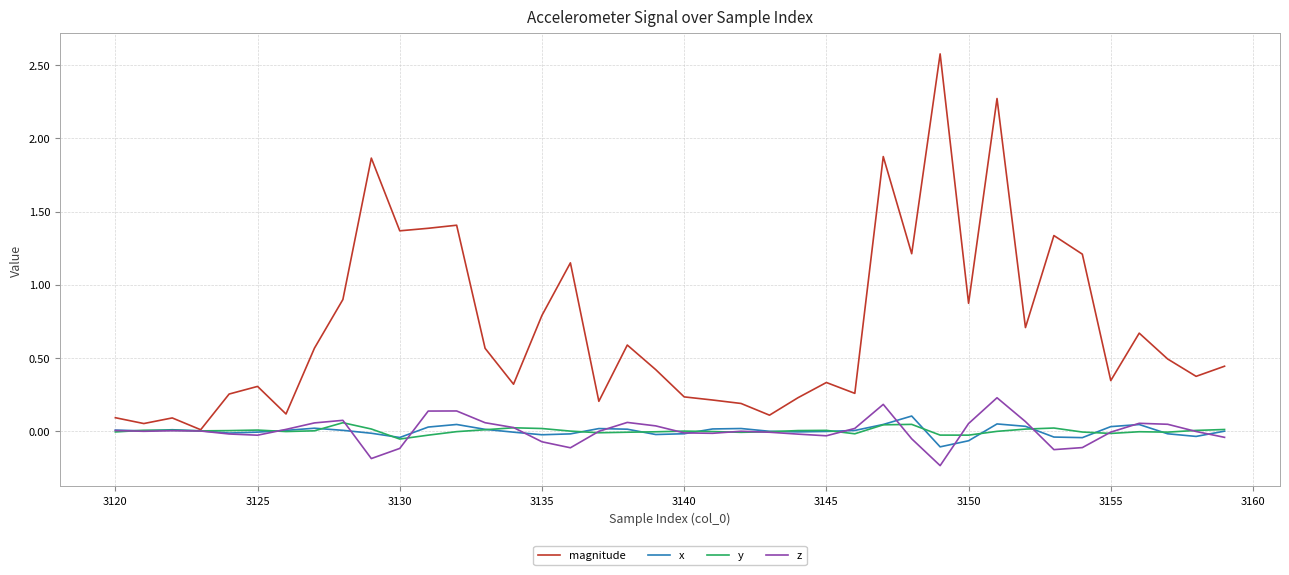

What is the greatest value displayed?

2.6